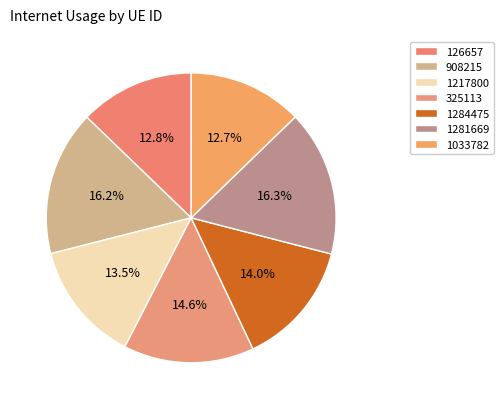

Does any single category account for the majority?

No